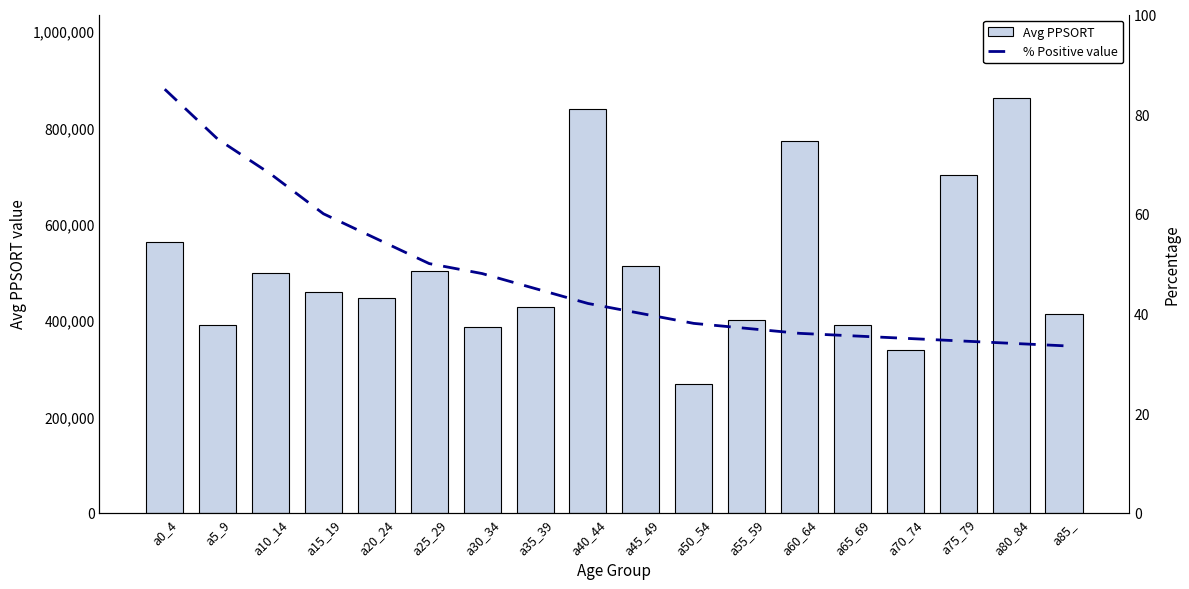

Between a15_19 and a50_54, which is larger?

a15_19